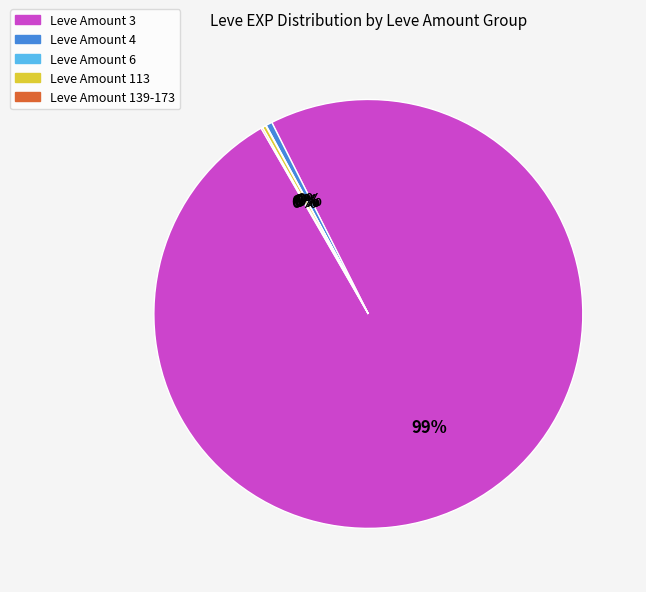

To the nearest percent, what is the average slice percentage?

20%